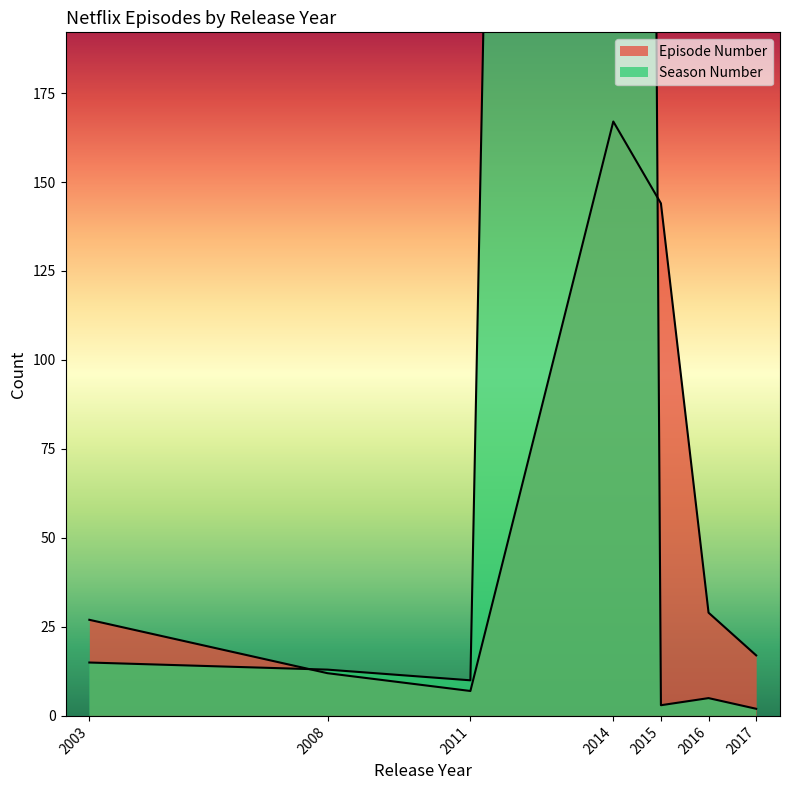

What is the difference between the highest and lowest values at 2003?

12